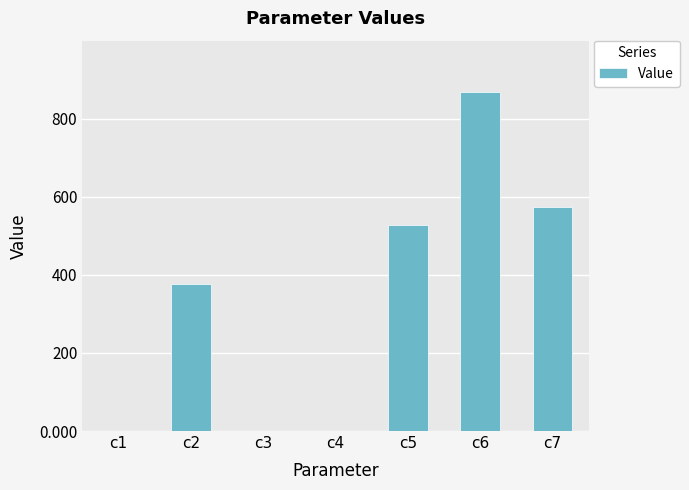

At which label is the value closest to 434?

c2